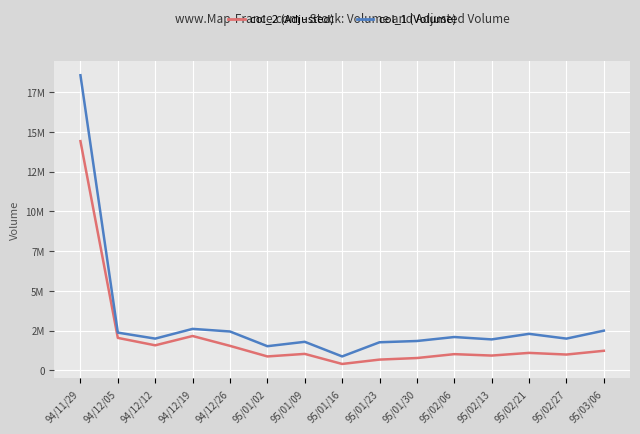

True or false: col_1 (Volume) and col_2 (Adjusted) cross at least once.

False